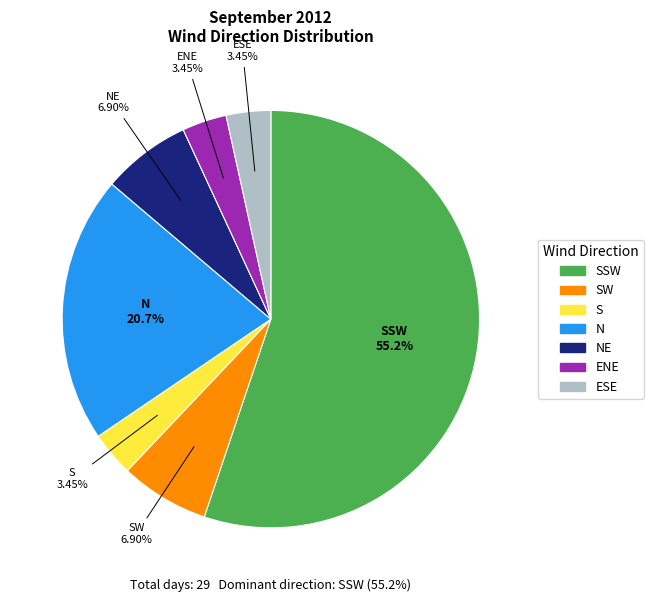

Does any single category account for the majority?

Yes